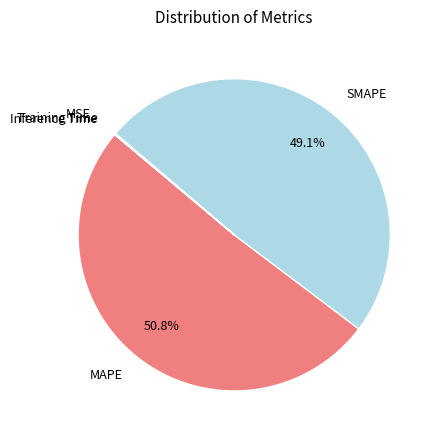

Which slice represents more than half of the pie?

MAPE